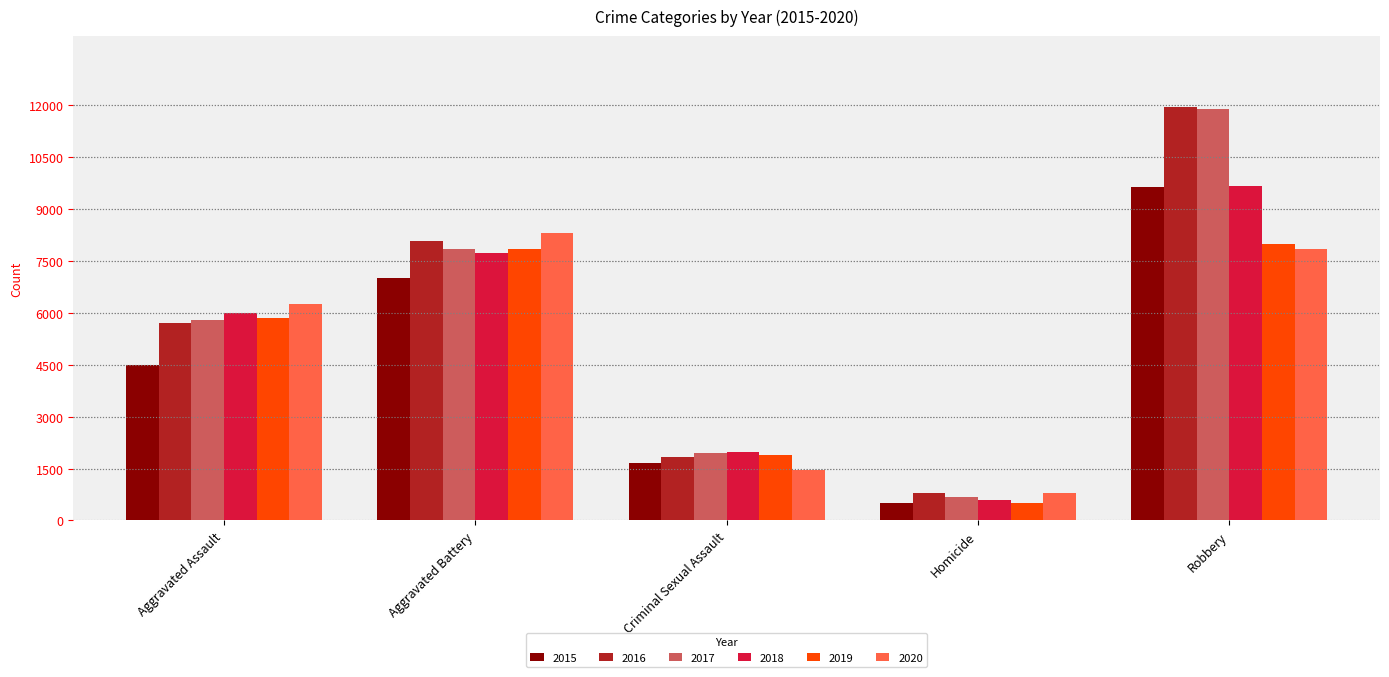

Between Criminal Sexual Assault and Homicide, which series saw the biggest shift?

2018